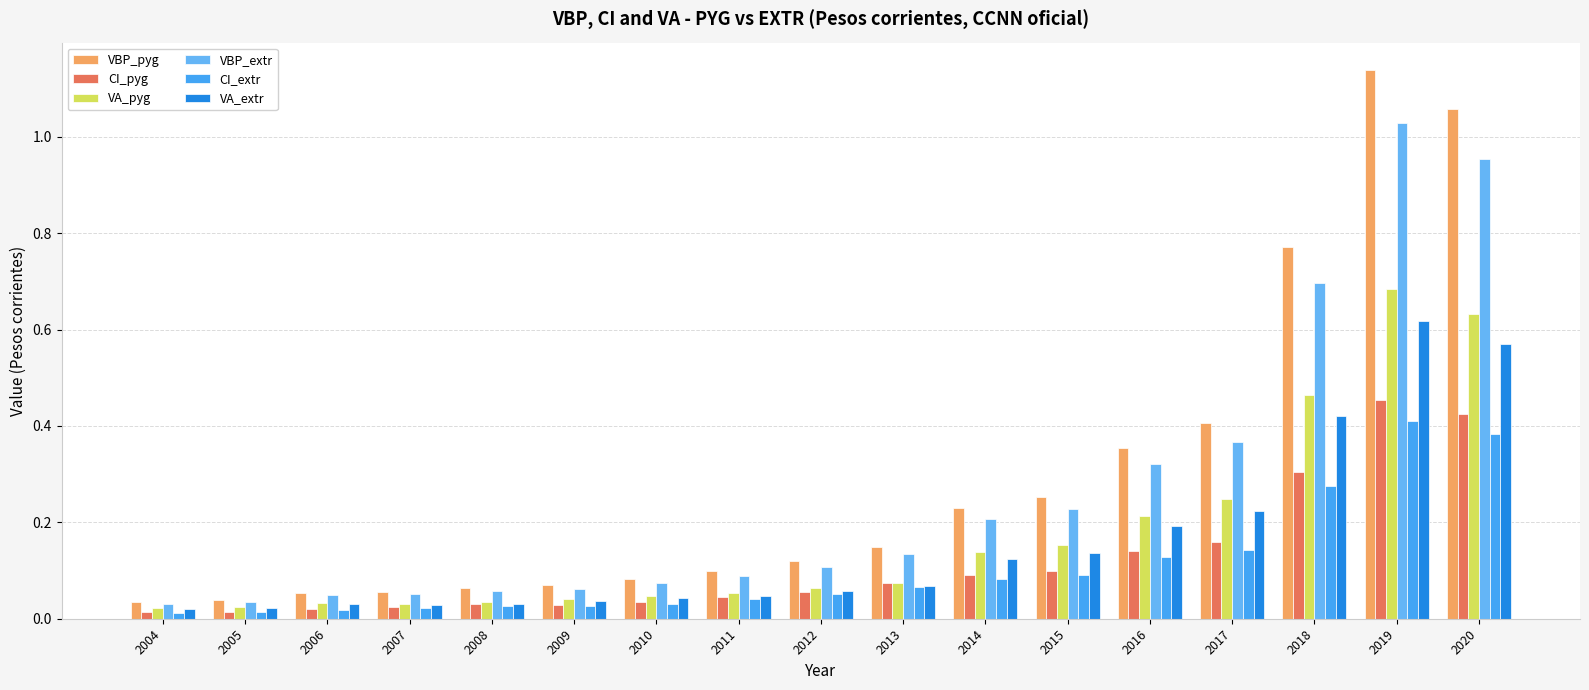

How many data points does each series have?

17